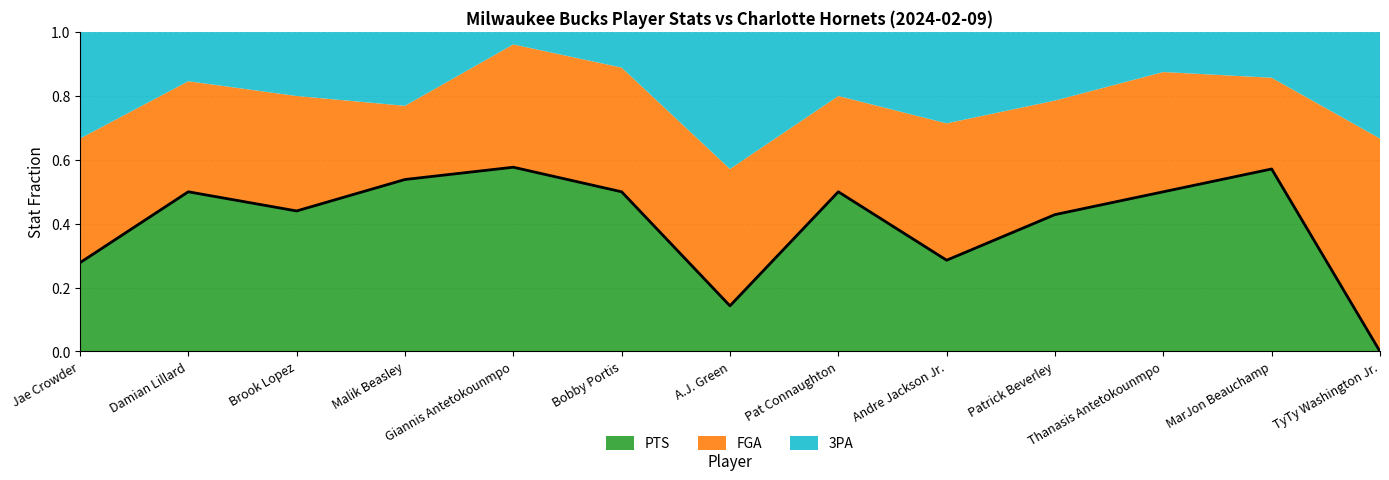

At which category does the data reach its first local valley?

Brook Lopez